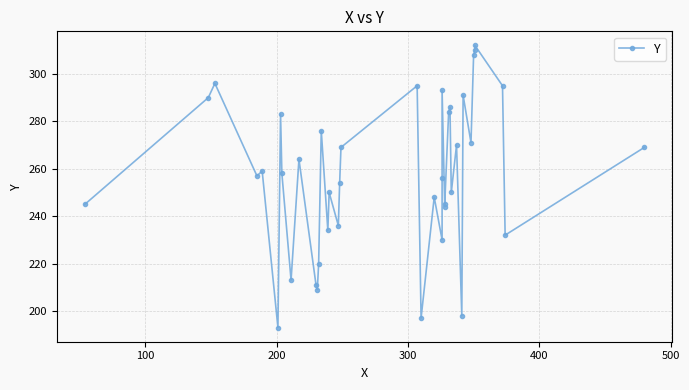

How many points are higher than both their immediate neighbors (excluding endpoints)?

13